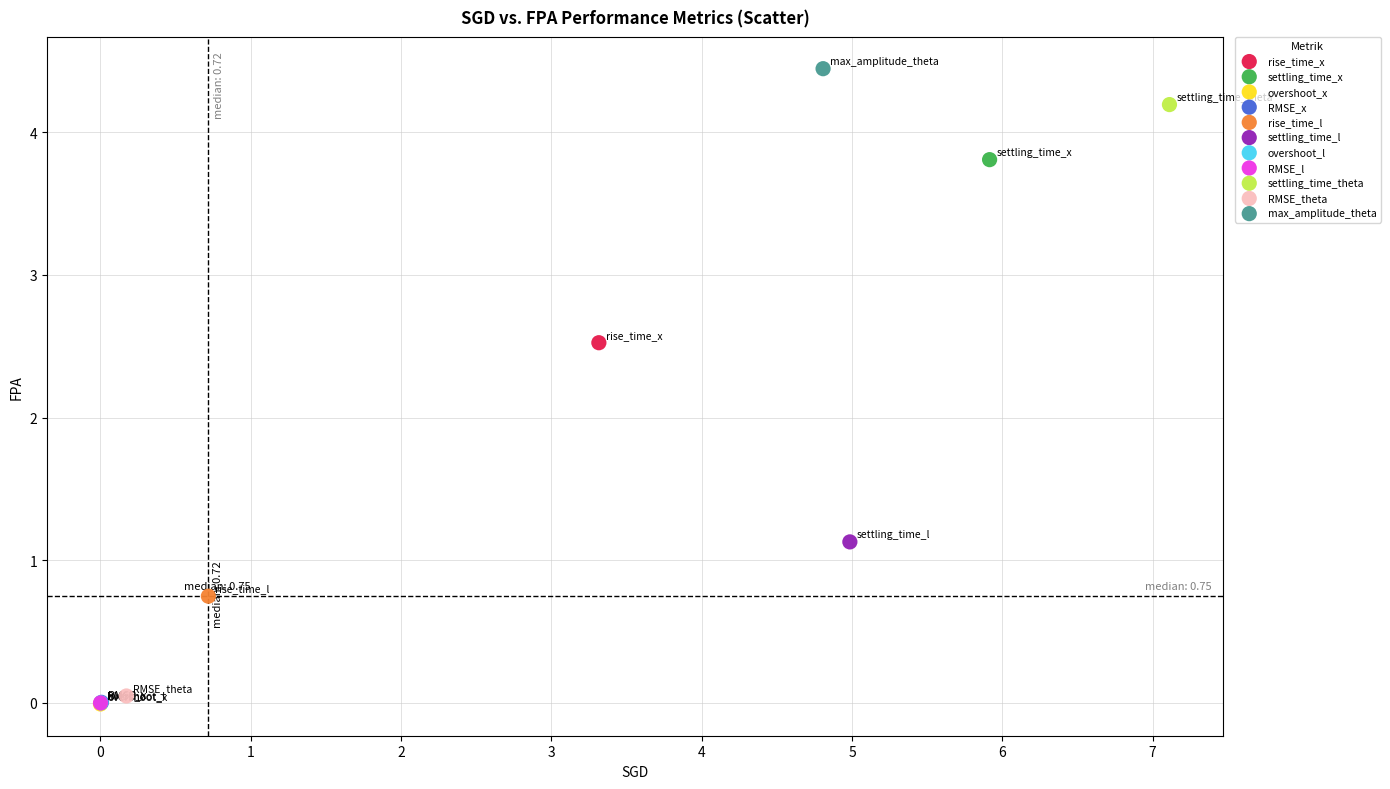

What are all the series names shown in the legend?

rise_time_x, settling_time_x, overshoot_x, RMSE_x, rise_time_l, settling_time_l, overshoot_l, RMSE_l, settling_time_theta, RMSE_theta, max_amplitude_theta